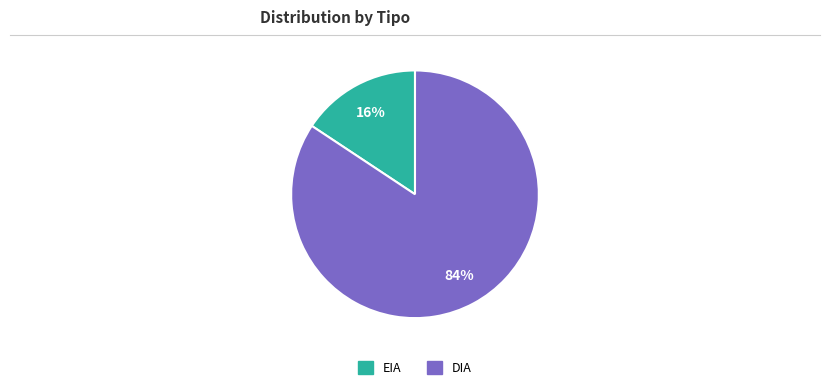

How many segments does this pie chart have?

2